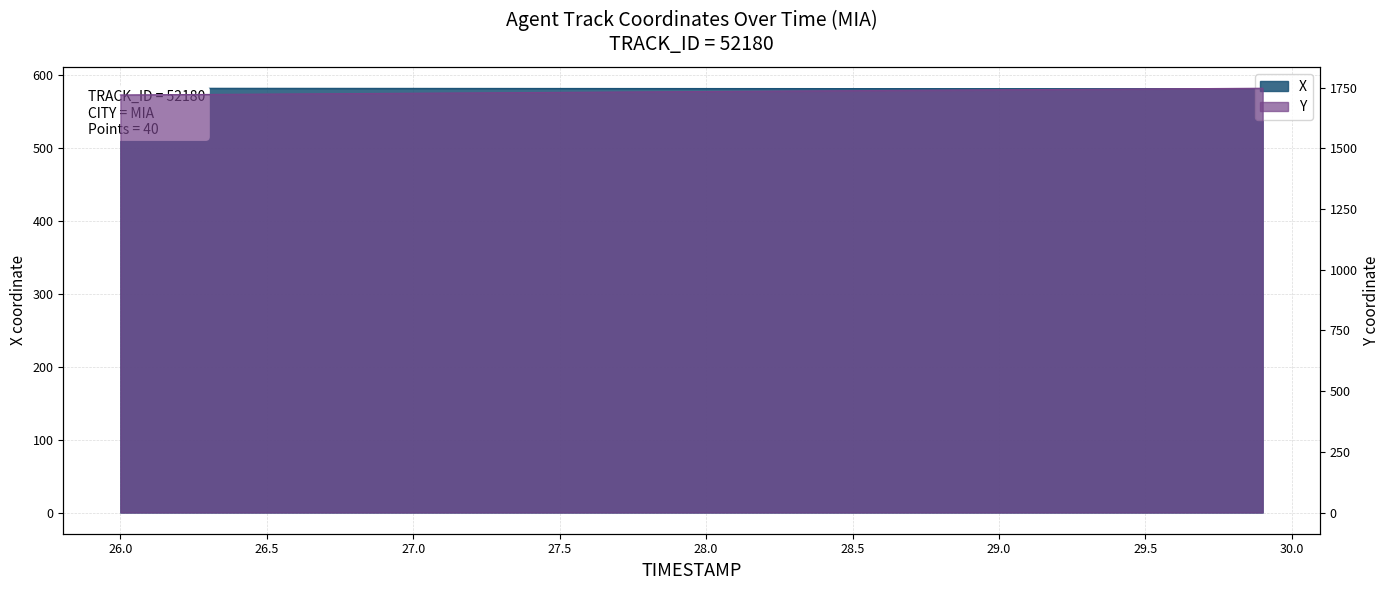

True or false: Y has a value of 1728.5 at 27.3.

True